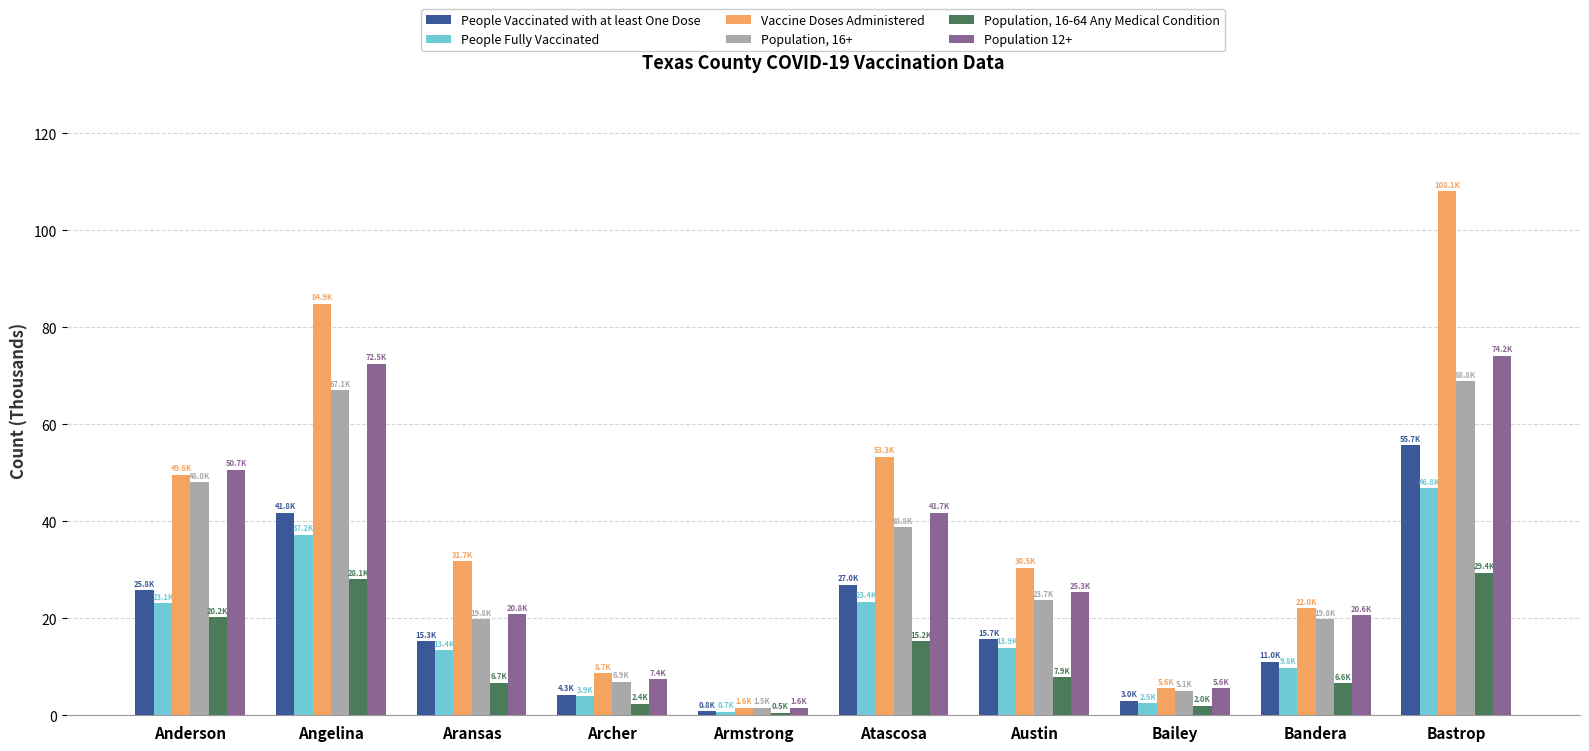

What is the value of the People Vaccinated with at least One Dose bar at the 1st from the left?

25.8